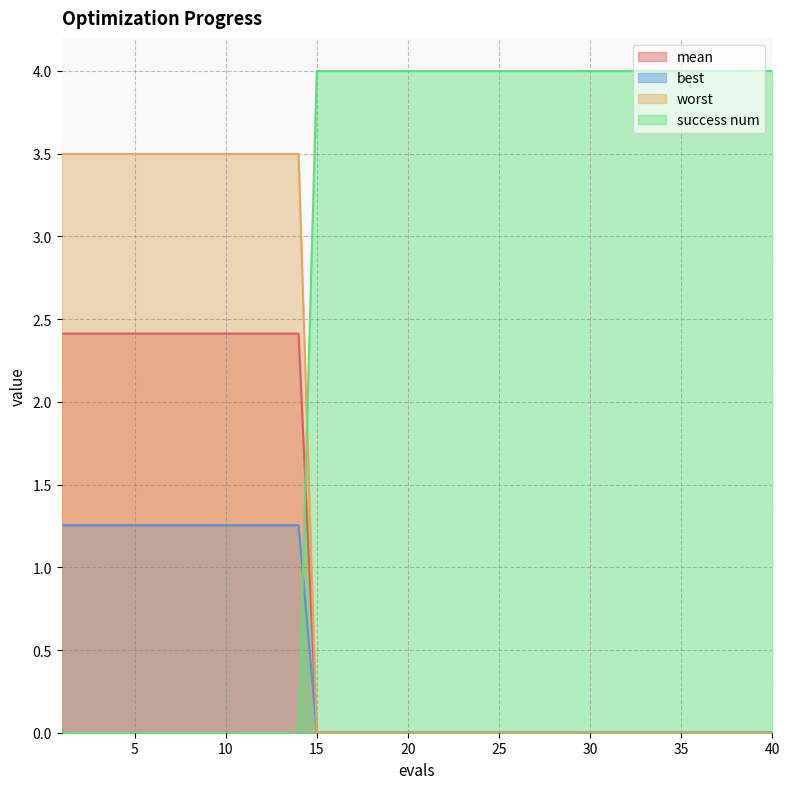

What is the difference between the maximum and second lowest values in the worst series?

3.5